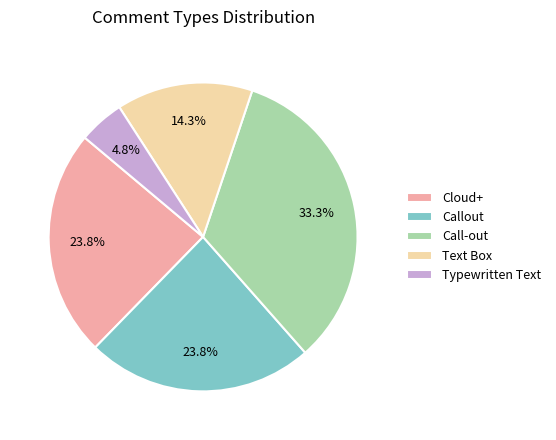

Does Cloud+ represent more than half of the total?

No